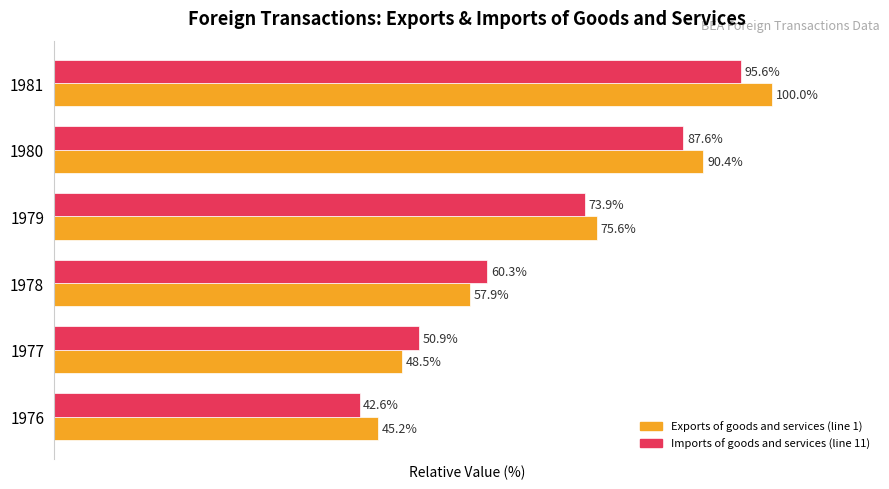

Which series has the widest spread of values?

Exports of goods and services (line 1)